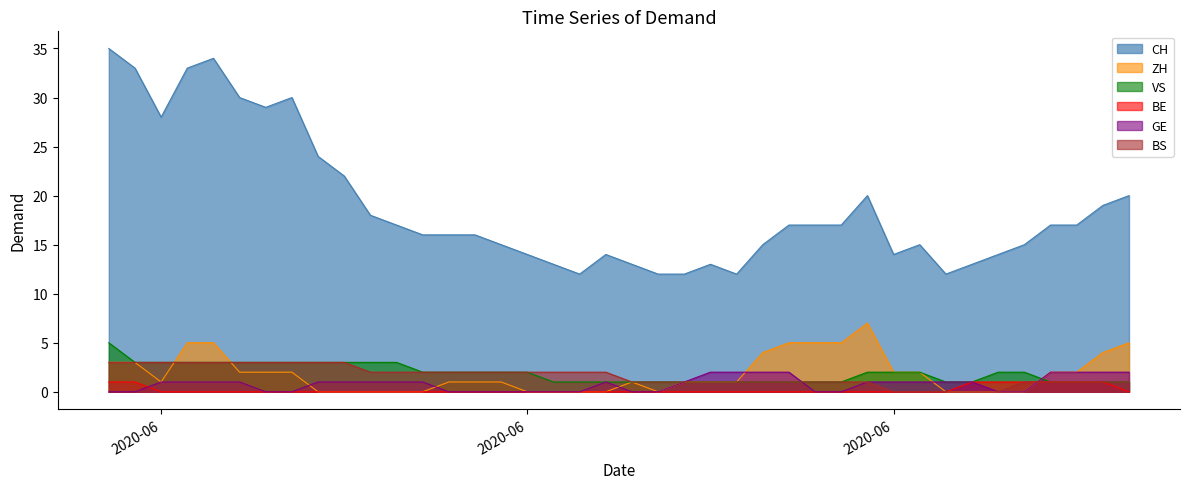

True or false: BE has a value of 1 at CH.

True